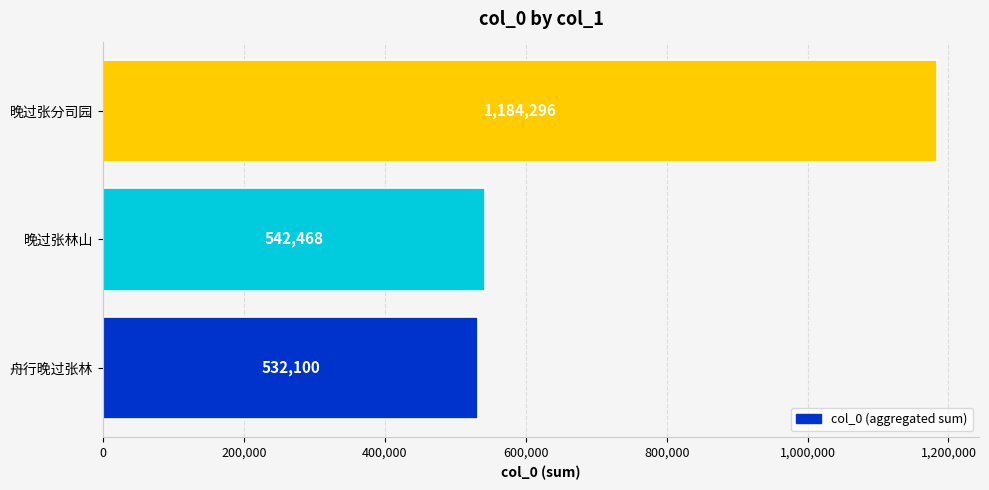

Is it true that the value at 舟行晚过张林 is 918693?

False